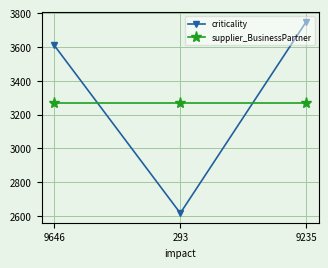

Reading left to right, extract all data points from this chart.

criticality: 9646=3609	293=2616	9235=3750
supplier_BusinessPartner: 9646=3270	293=3270	9235=3270